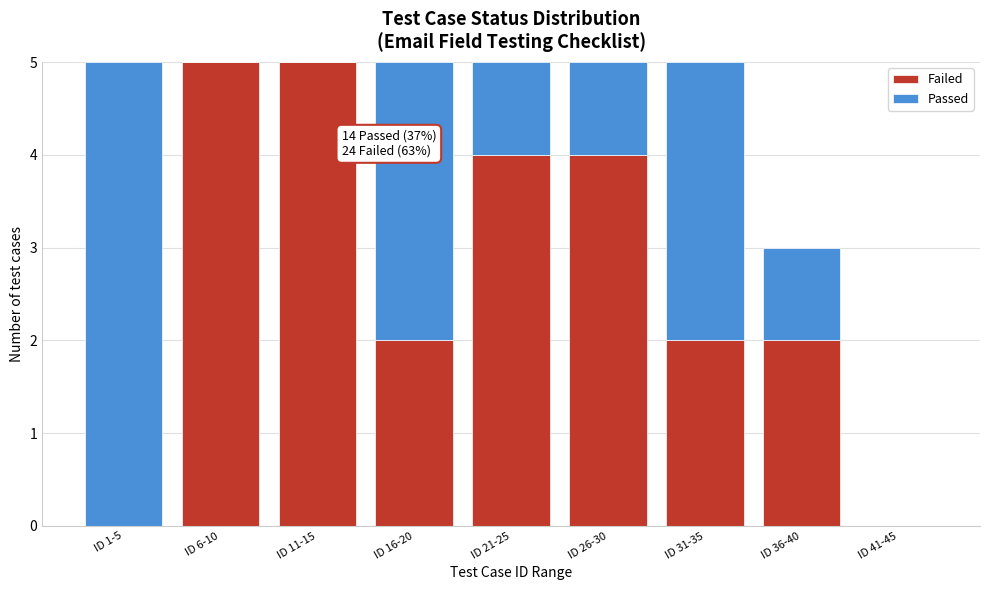

Reading right to left, list the values for the Failed series.

ID 41-45=0	ID 36-40=2	ID 31-35=2	ID 26-30=4	ID 21-25=4	ID 16-20=2	ID 11-15=5	ID 6-10=5	ID 1-5=0